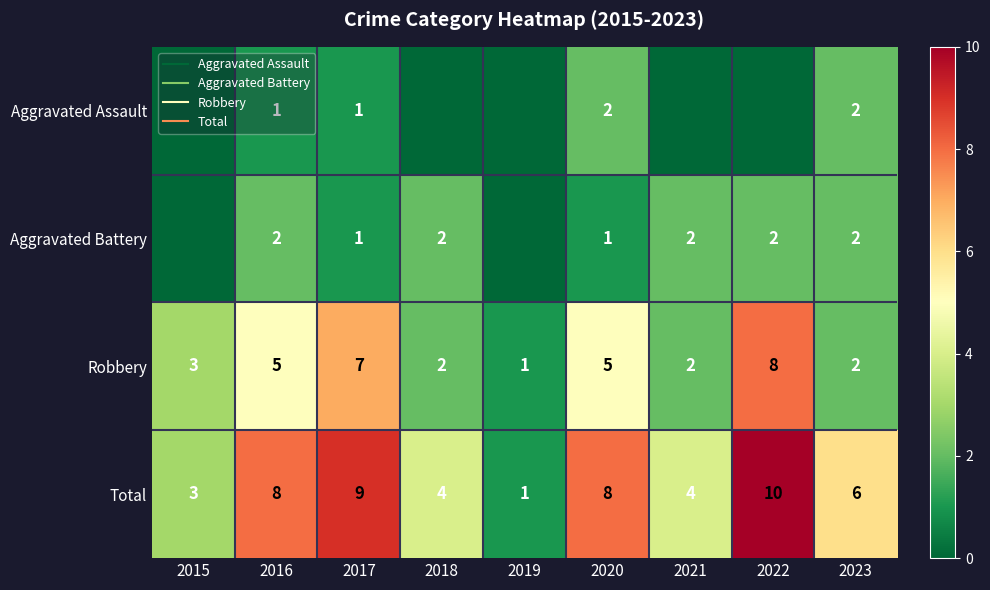

Rank the series at 2018 from lowest to highest value.

Aggravated Assault, Aggravated Battery, Robbery, Total